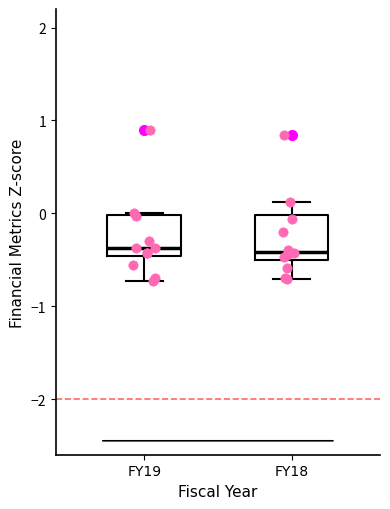

Reading left to right, transcribe this box plot: for each box, give where its median line is, the range the box spans, and where its two whiskers end, as read against the y-axis. The values are not printed on the chart, so give them approximately, as read against the axis.

FY19: median -0.4, box -0.5 to 0.0, whiskers -0.7 to 0.0
FY18: median -0.4, box -0.5 to 0.0, whiskers -0.7 to 0.1